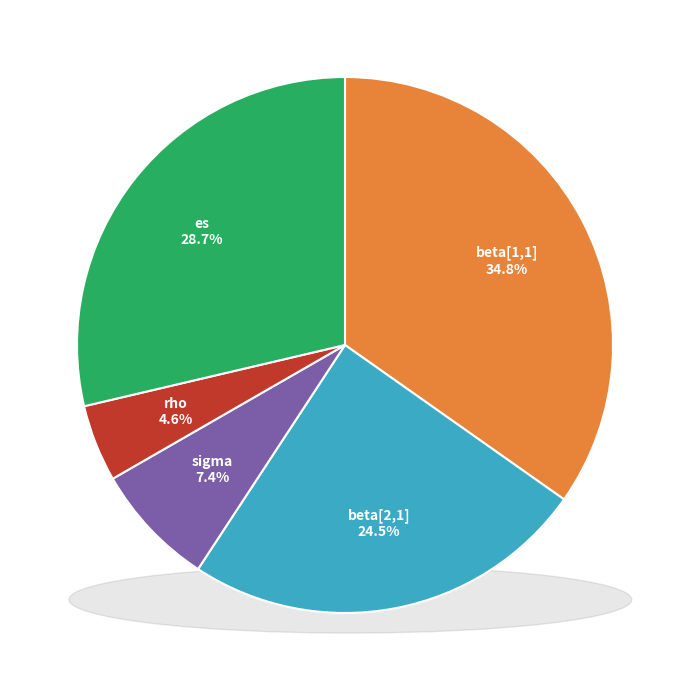

Between beta[1,1] and es, which is larger?

beta[1,1]